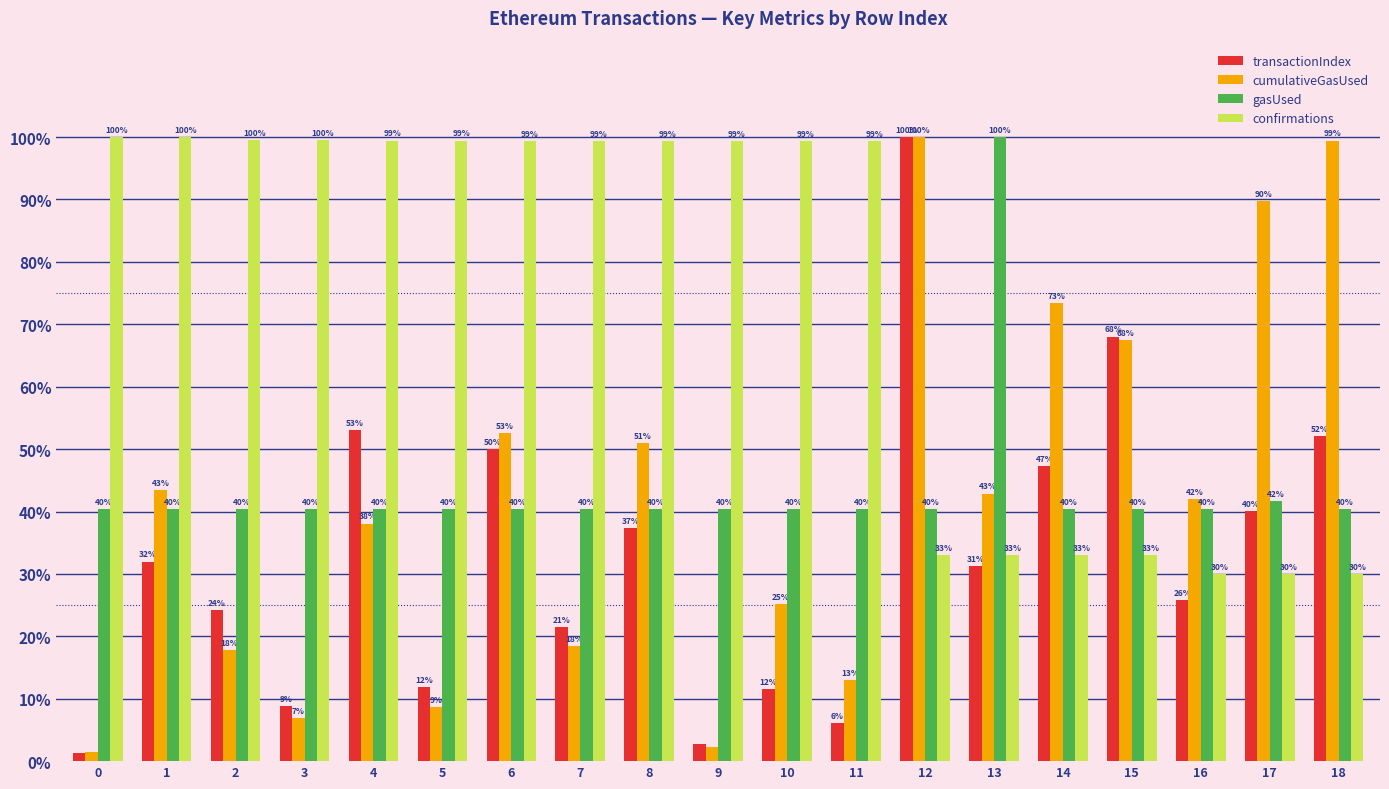

The value of confirmations at 17 is 20.0. True or false?

False